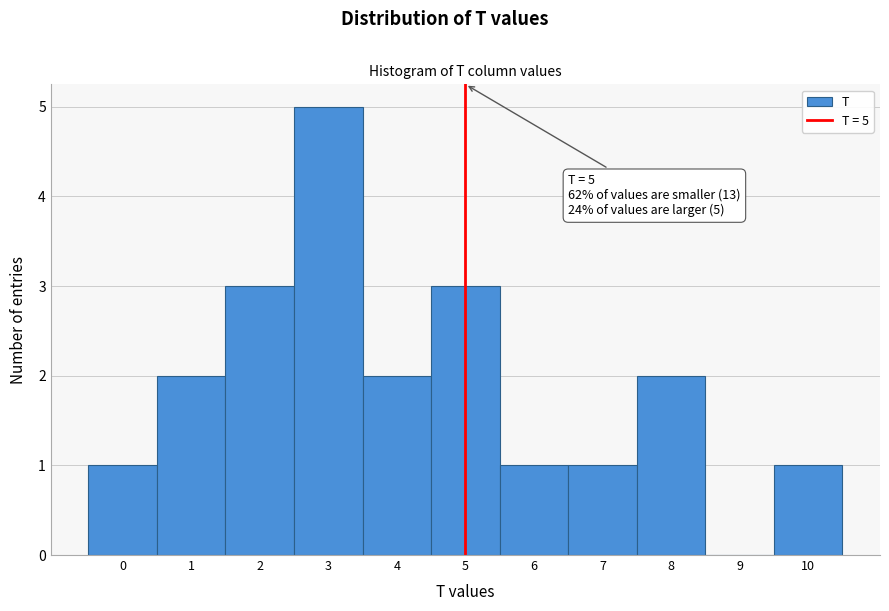

Over which range of the x-axis is the bar tallest?

2.5 to 3.5